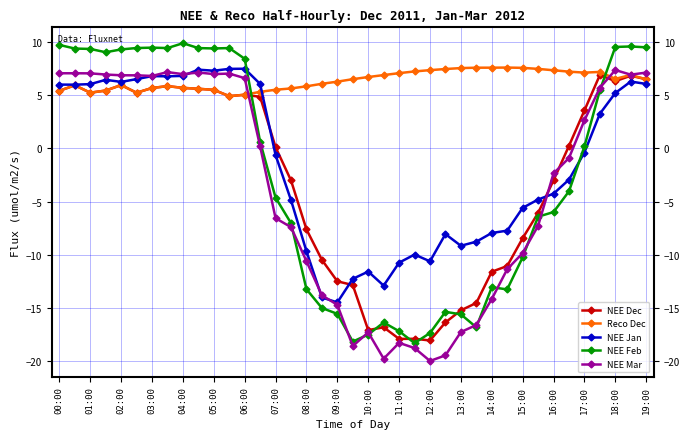

What is the greatest value displayed?

9.9